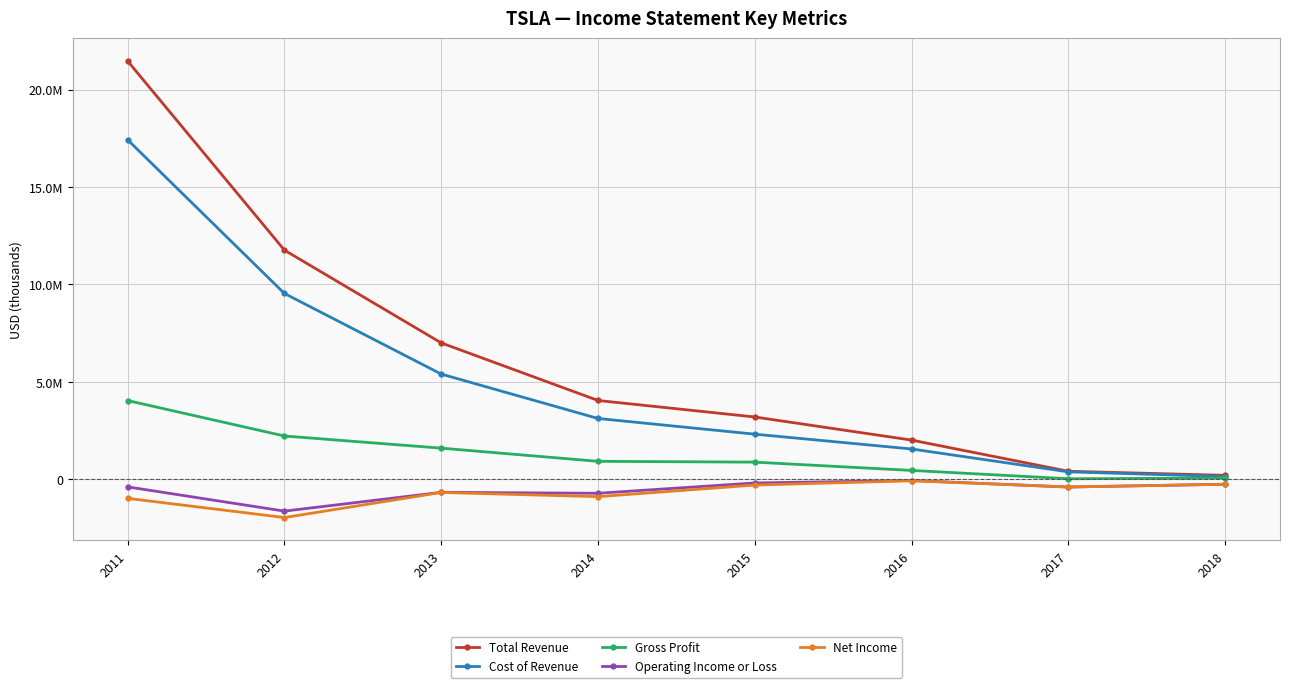

True or false: Net Income and Cost of Revenue cross at least once.

False